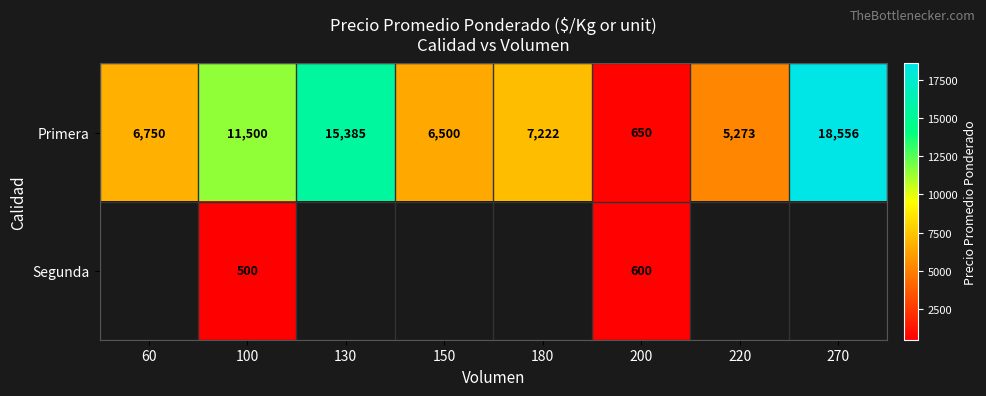

What is the highest value of the Primera series?

18556